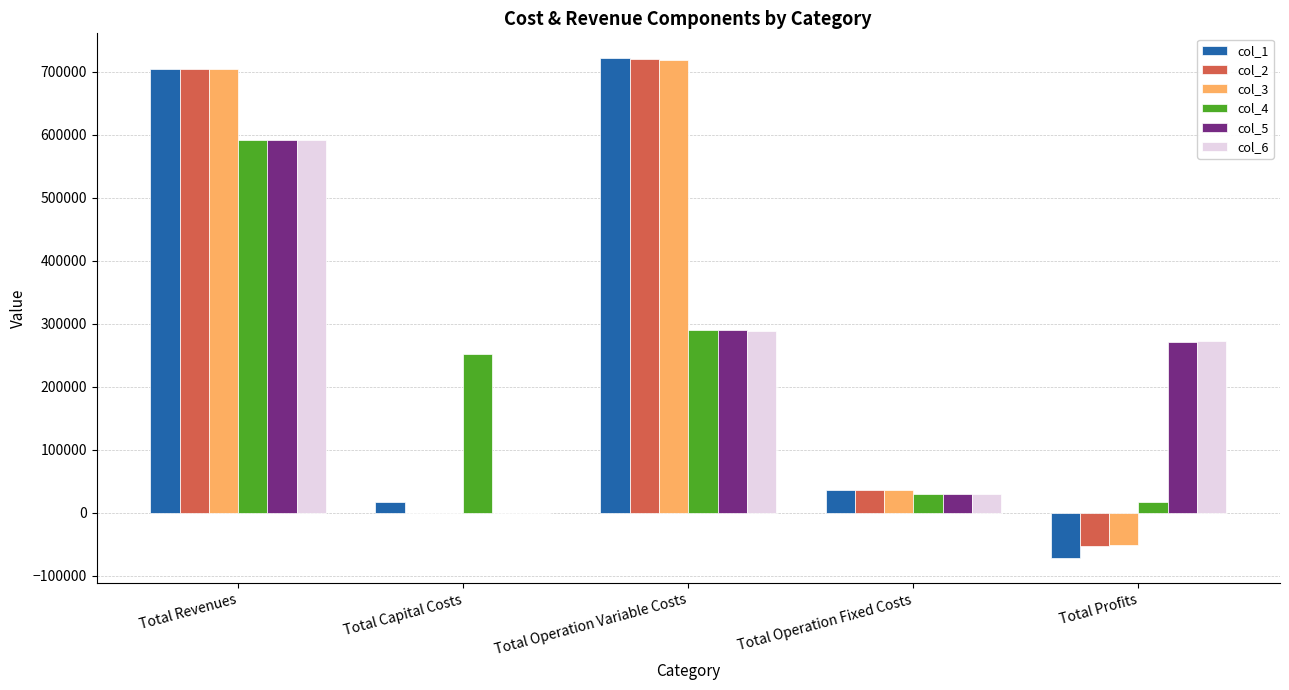

What is the maximum value shown in the chart?

721301.7